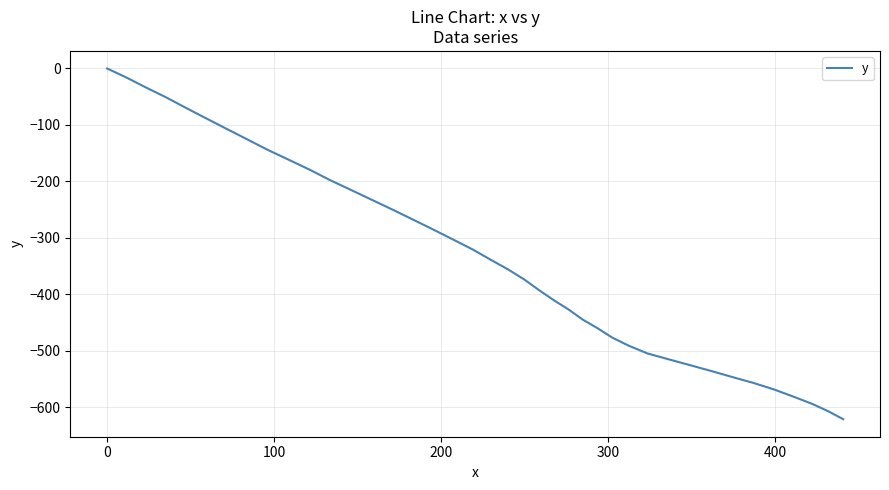

What is the smallest value displayed?

-621.1